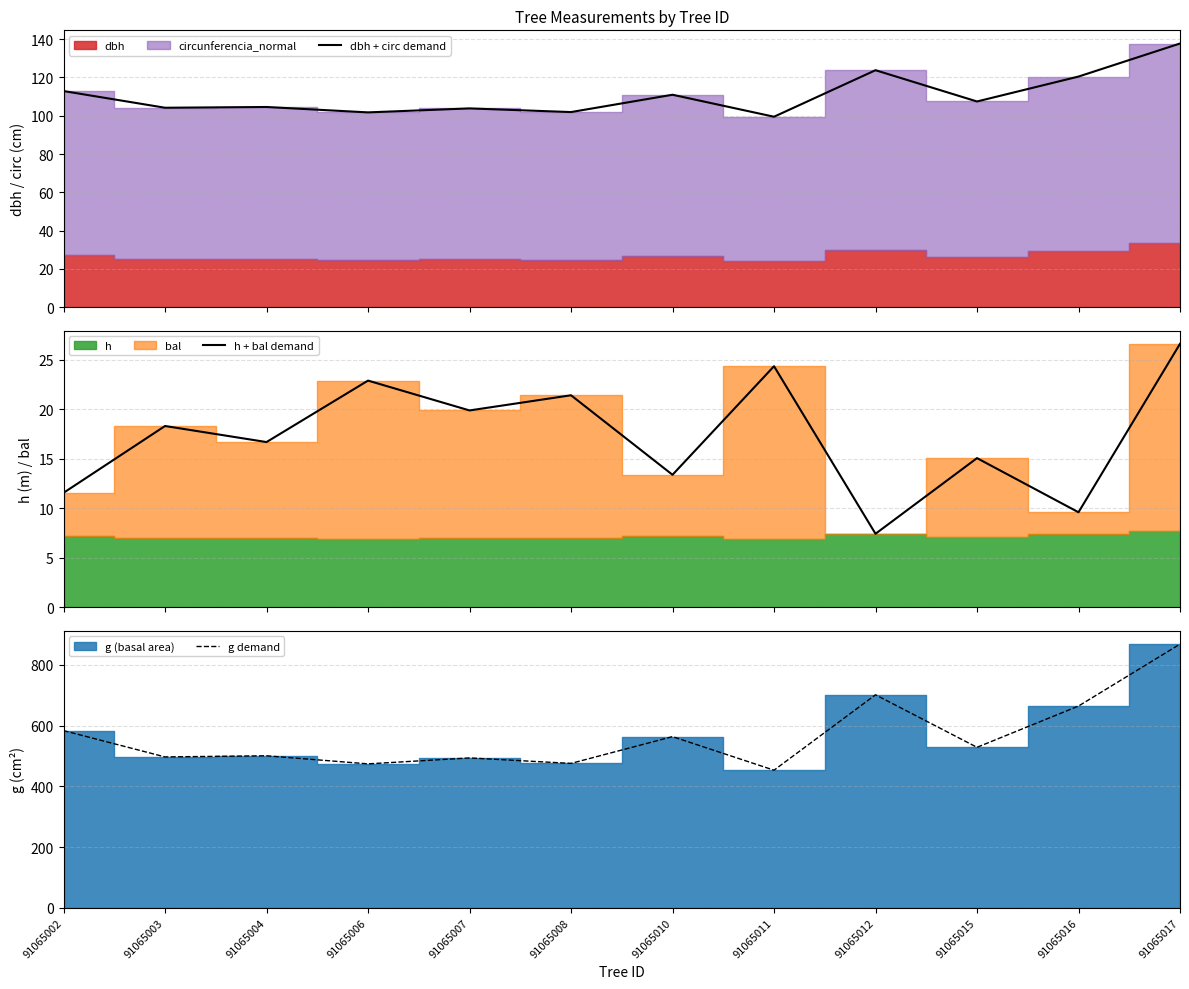

Rank the series by their maximum value, from lowest to highest.

h + bal demand, dbh + circ demand, g demand